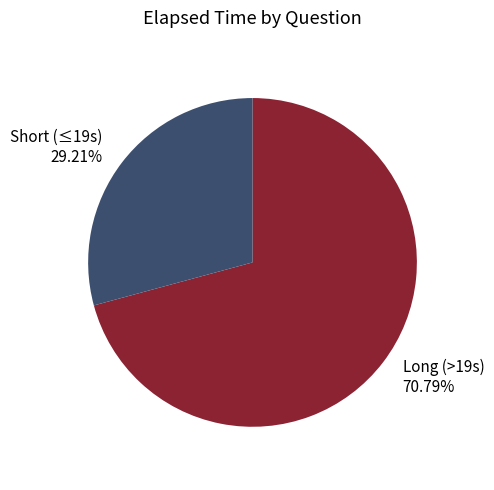

Which slice is the largest?

Long (>19s) 70.79%